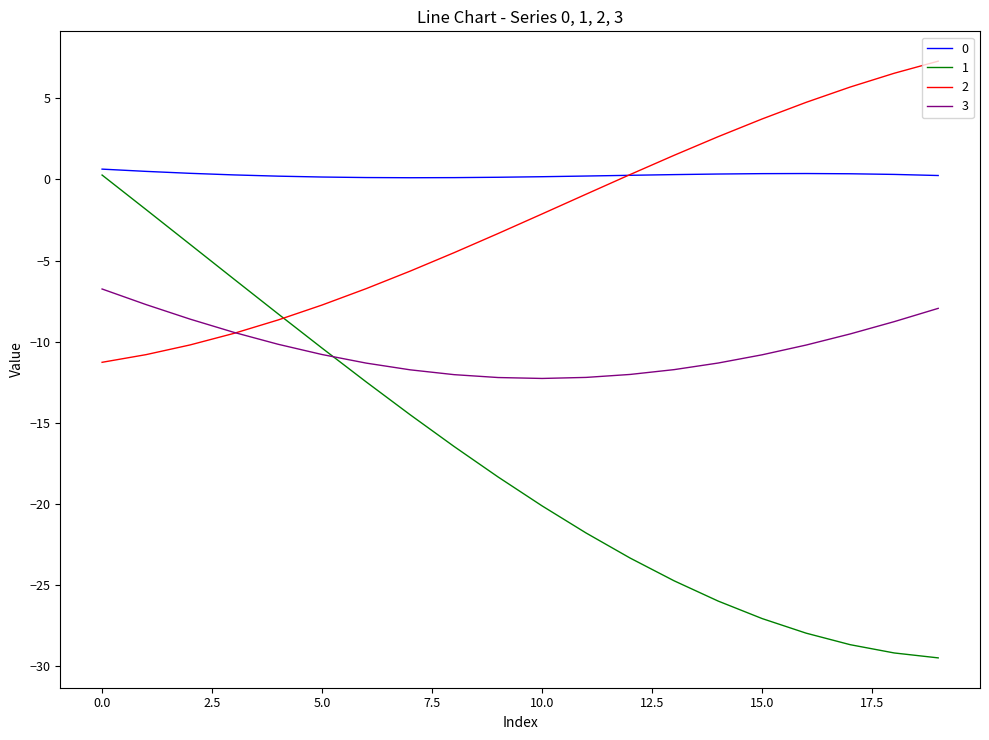

True or false: 0 and 3 intersect in this chart.

False